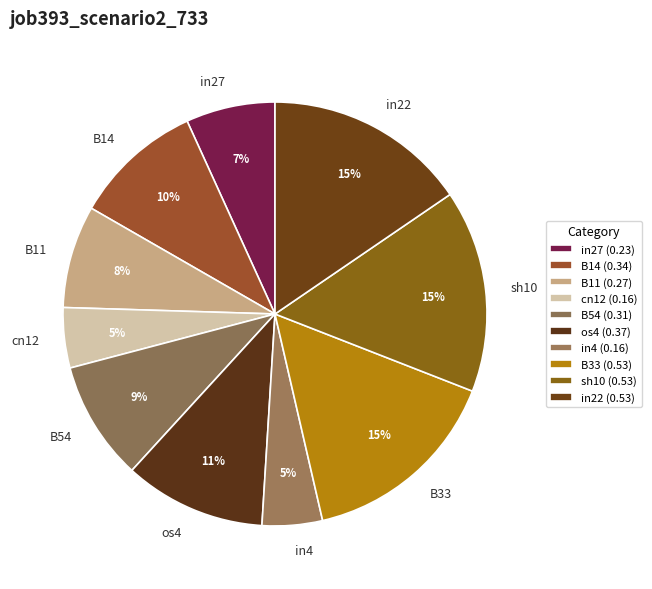

Between sh10 and B54, which is larger?

sh10